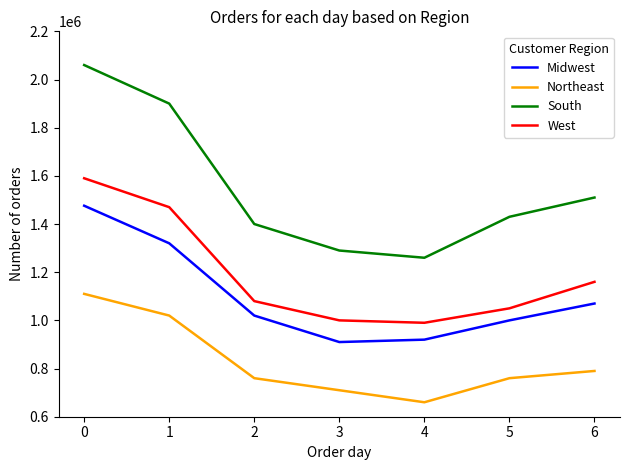

What is the total value across all series at 2?

4260000